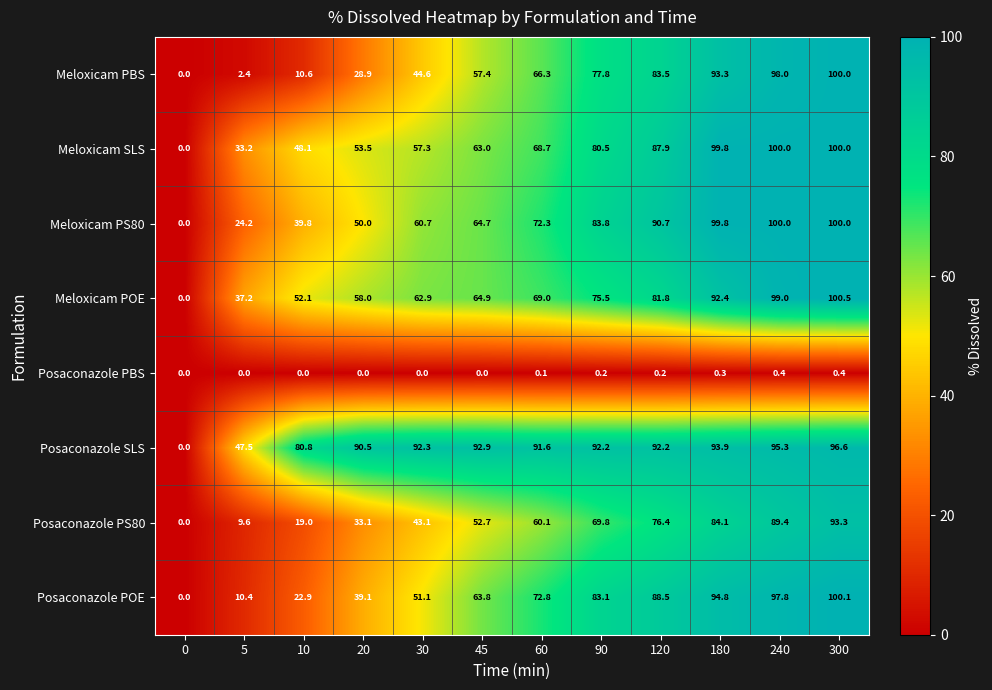

The value of Posaconazole SLS at 300 is 96.6. True or false?

True